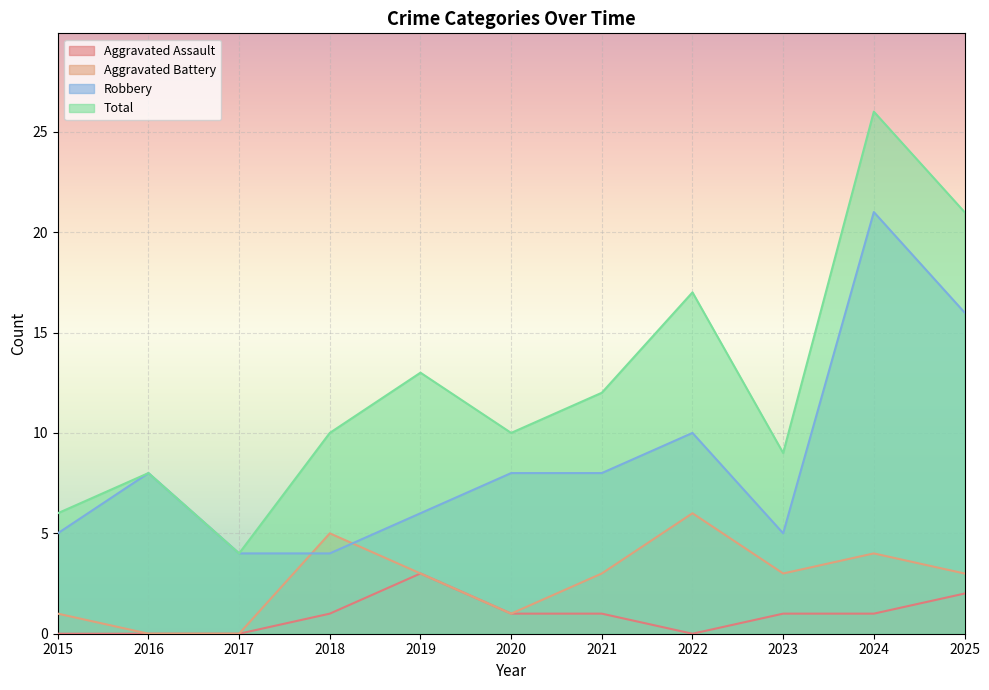

True or false: Total has a value of 17 at 2022.

True